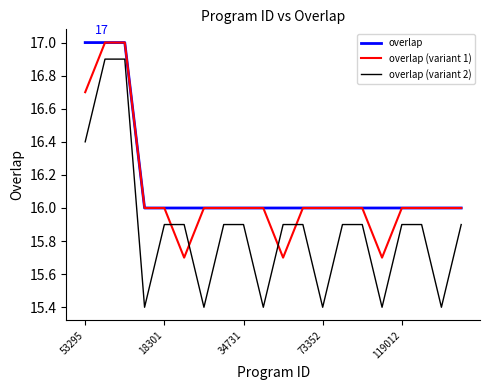

How many intersections are there between overlap (variant 1) and overlap (variant 2)?

4